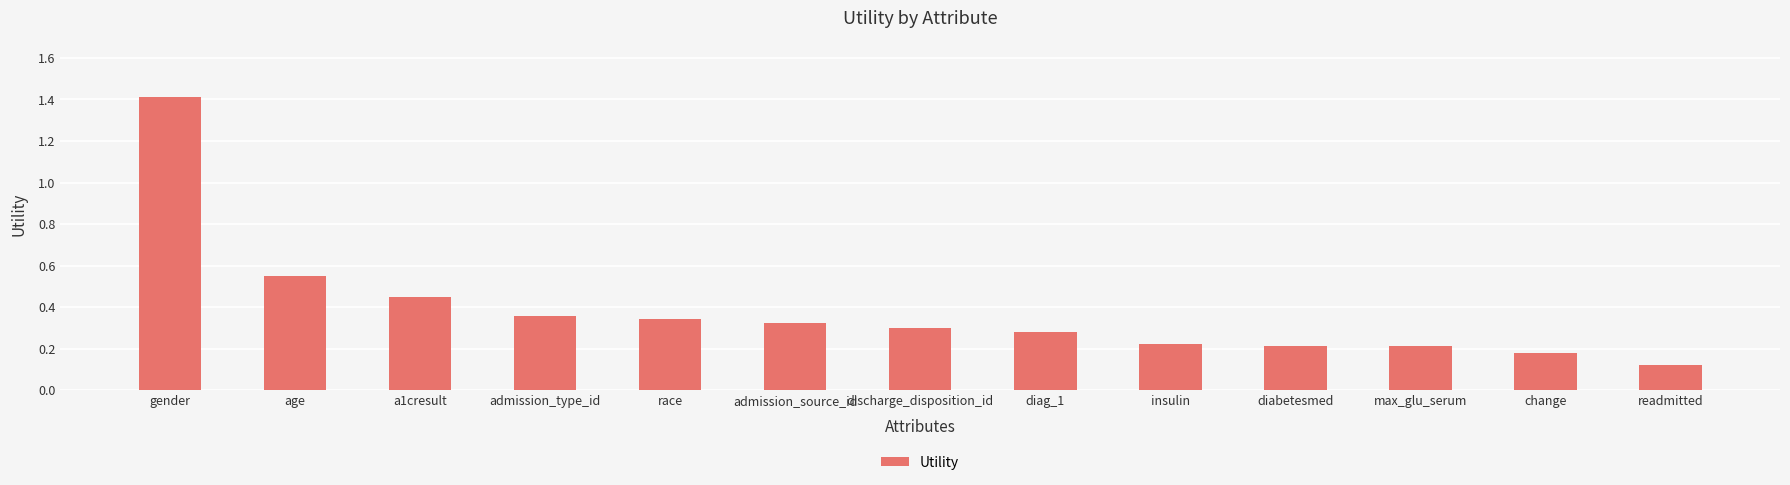

True or false: the data shows 0.3 at race.

True